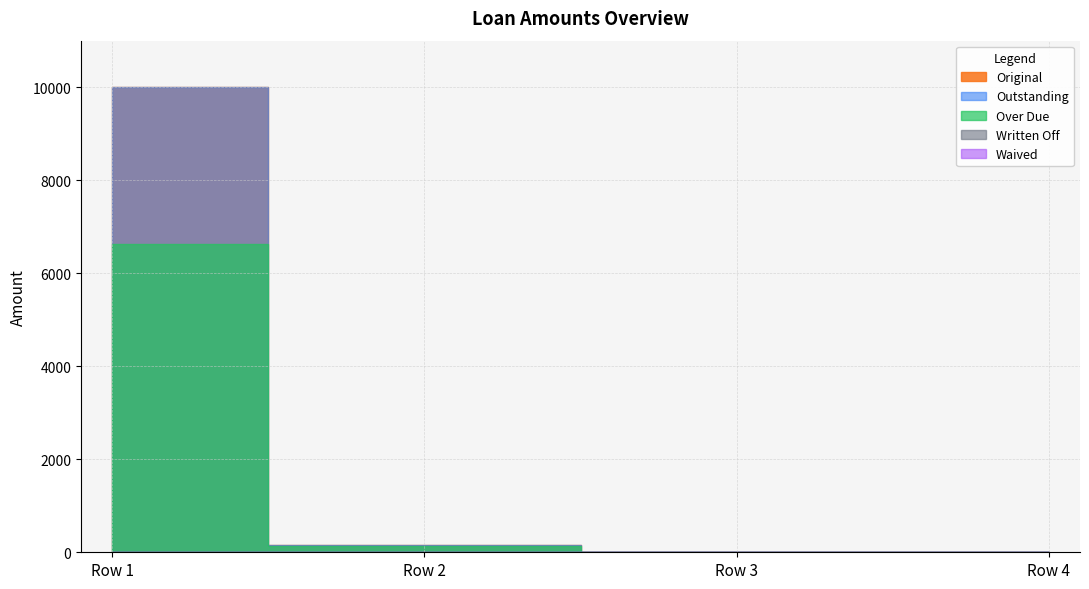

Is the value of Outstanding at 0 greater than the value of Over Due at 0?

Yes